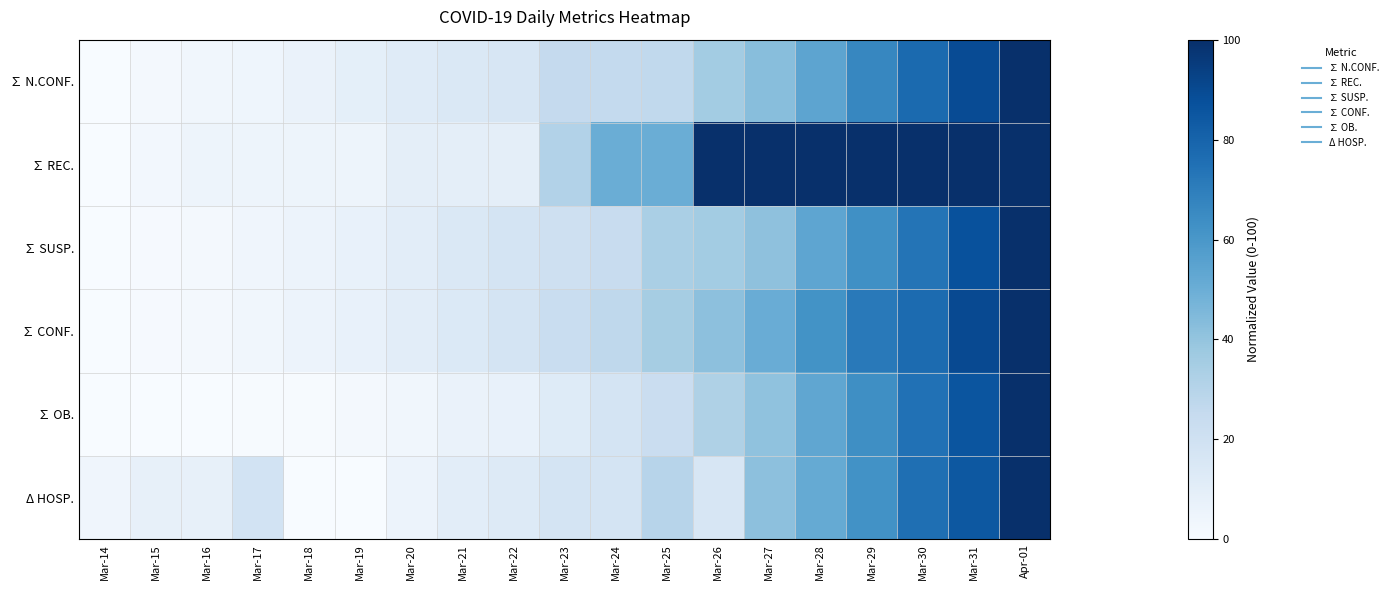

Rank the series at Mar-31 from lowest to highest value.

Δ HOSP., ∑ OB., ∑ SUSP., ∑ N.CONF., ∑ CONF., ∑ REC.